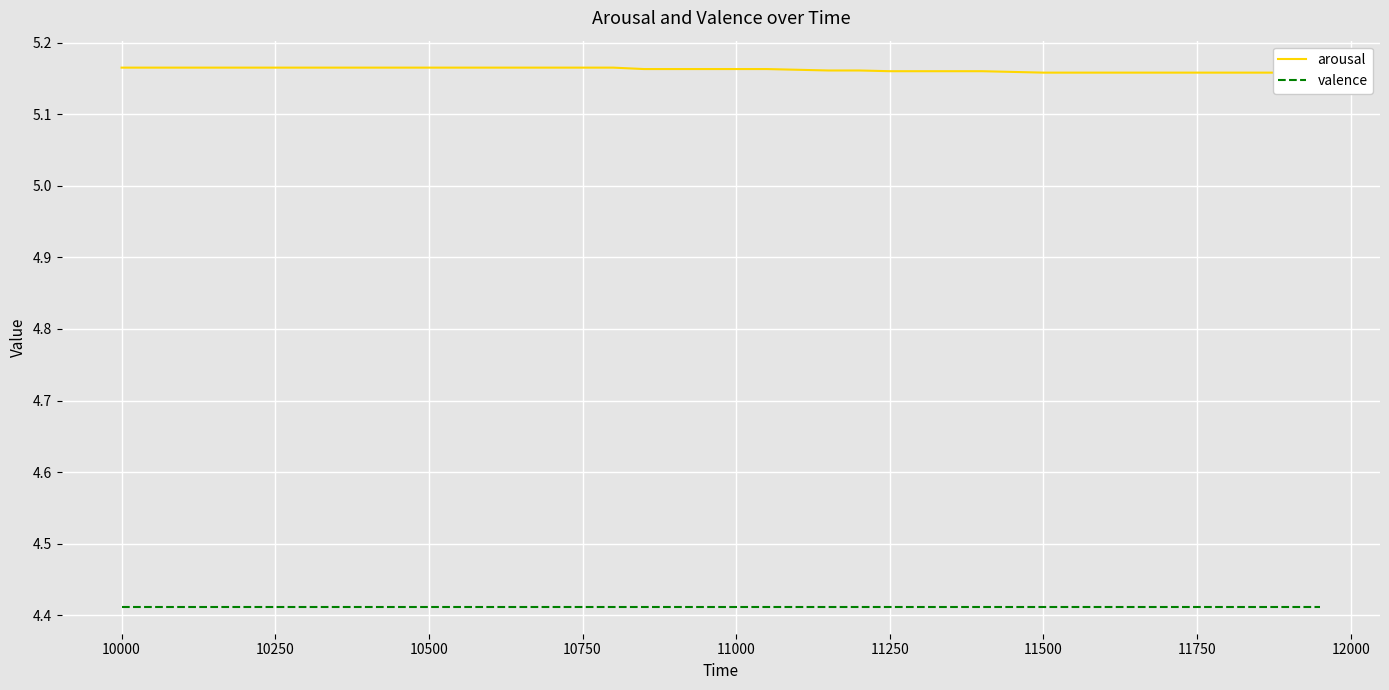

The value of arousal at 11500 is 3.4. True or false?

False